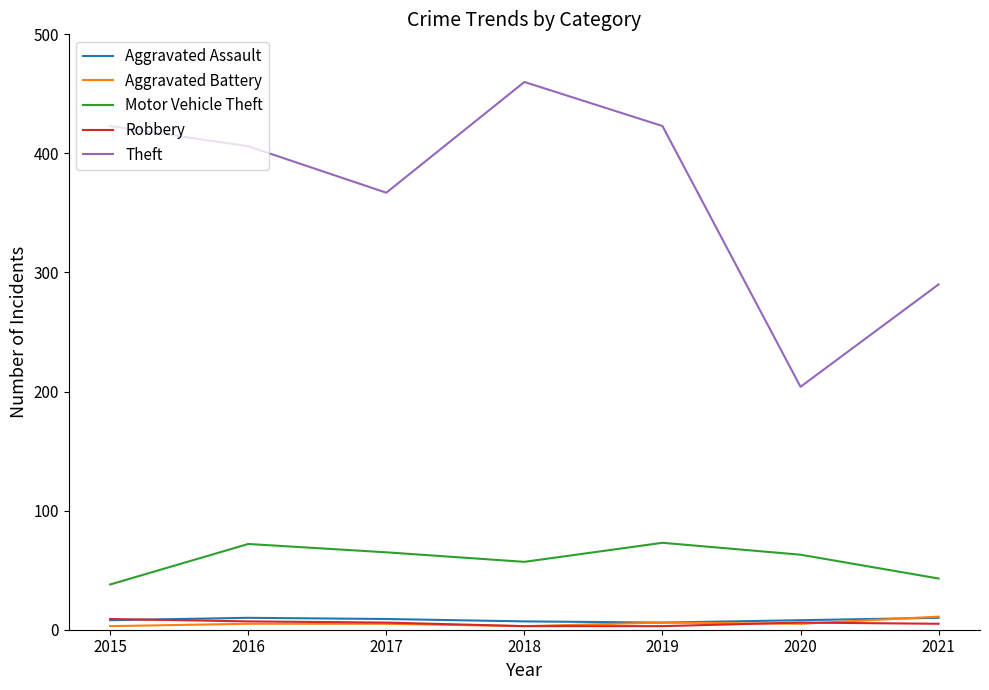

At which category does the chart reach its peak across all series?

2018